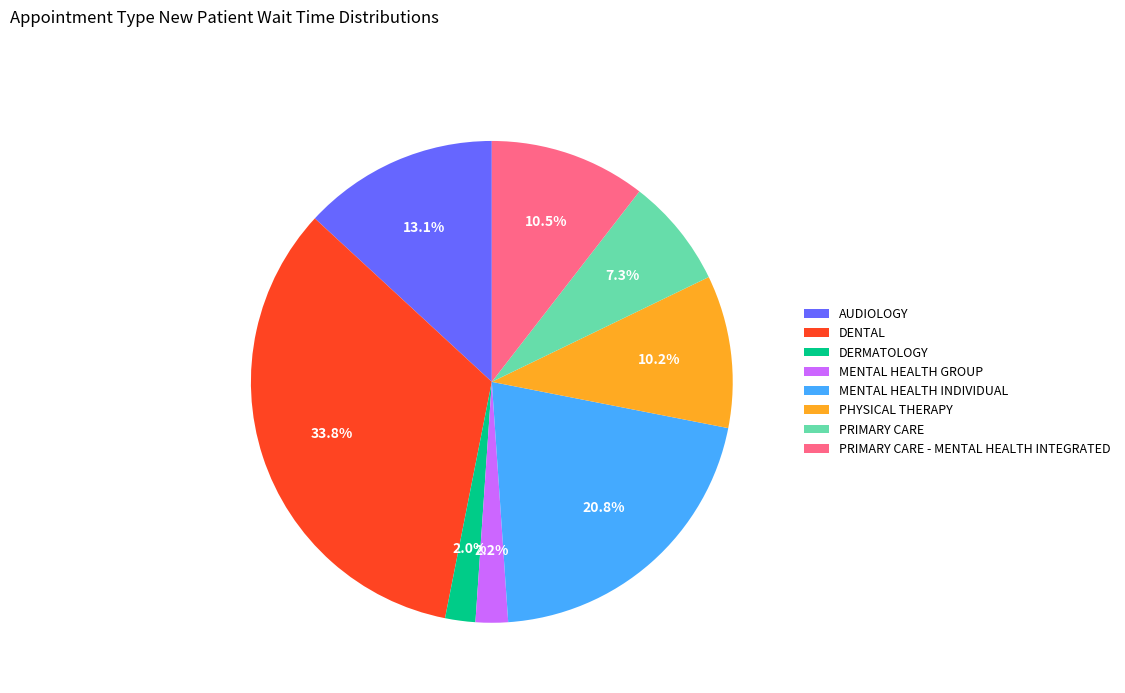

What percentage do PHYSICAL THERAPY and PRIMARY CARE - MENTAL HEALTH INTEGRATED together represent?

20.7%